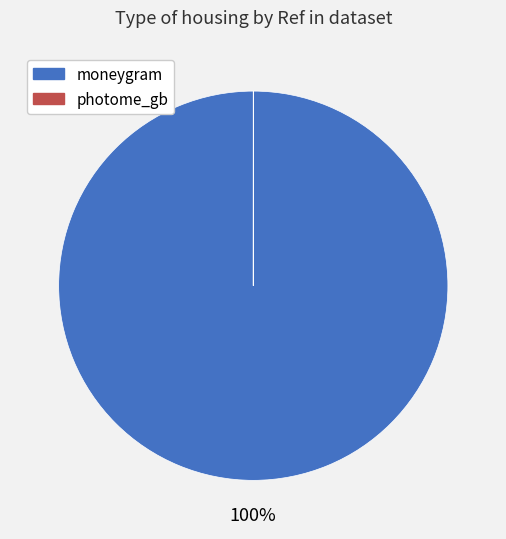

Which slice is the largest?

moneygram